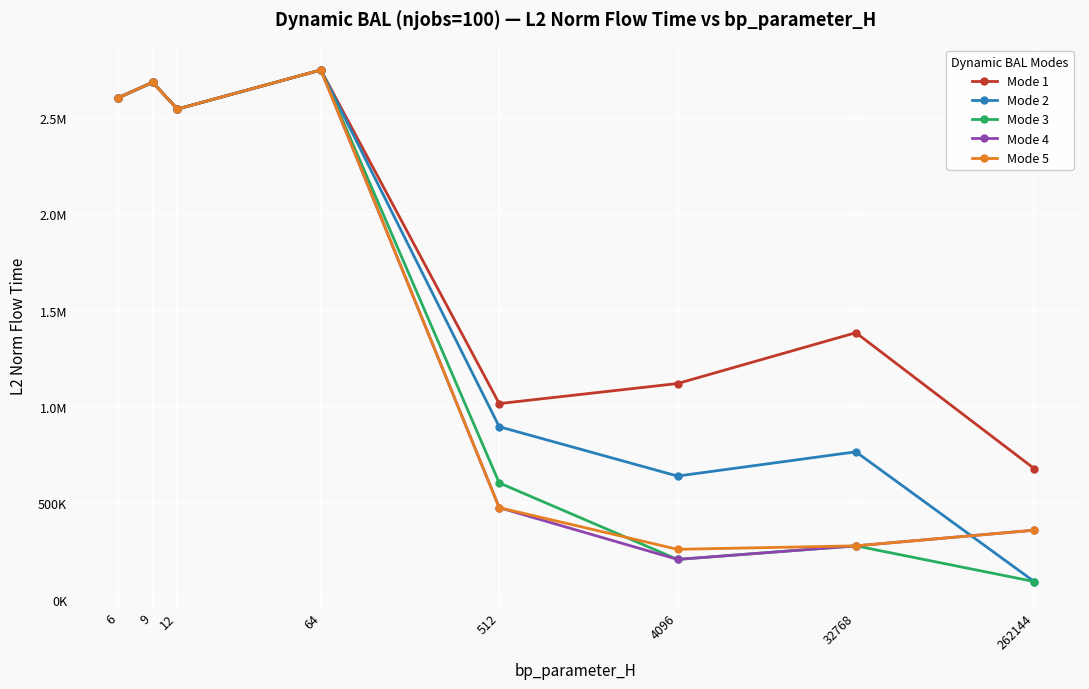

What are all the series names shown in the legend?

Mode 1, Mode 2, Mode 3, Mode 4, Mode 5